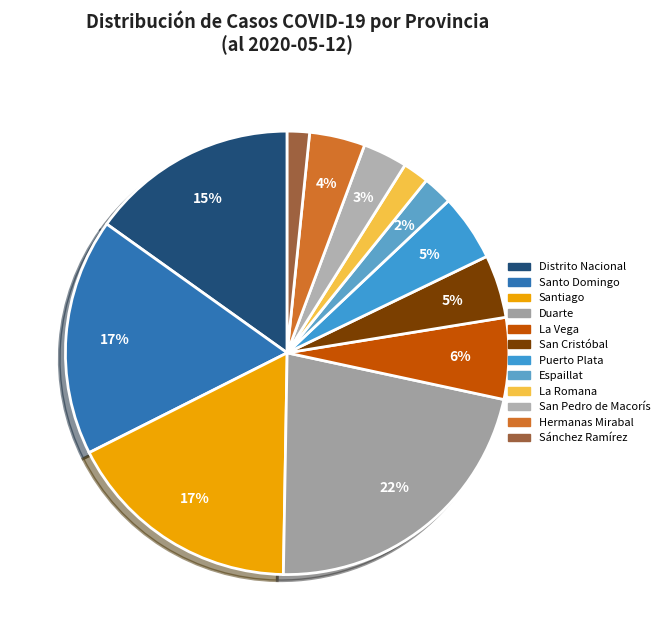

Is there any slice that represents more than half of the pie?

No